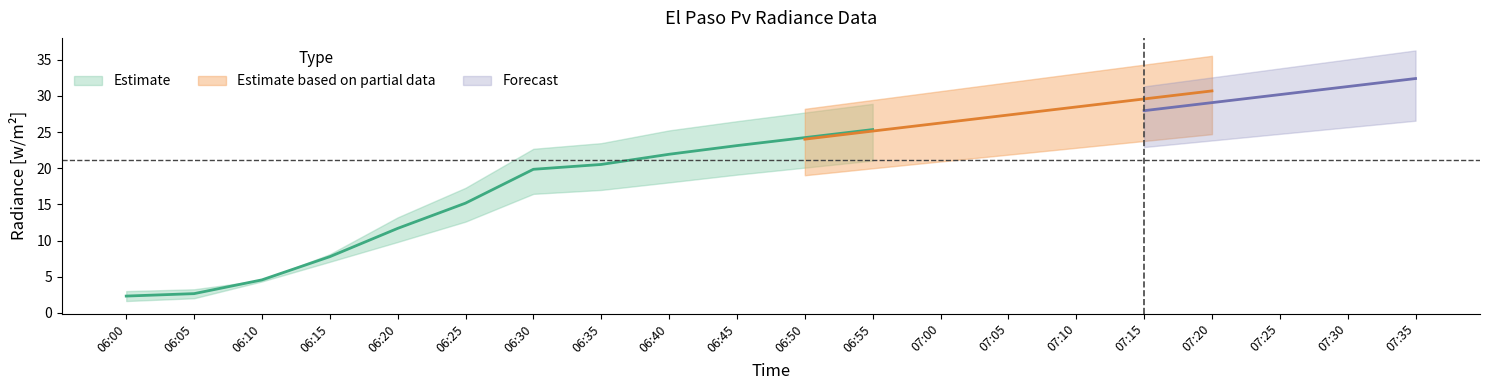

What is the minimum value shown in the chart?

1.9